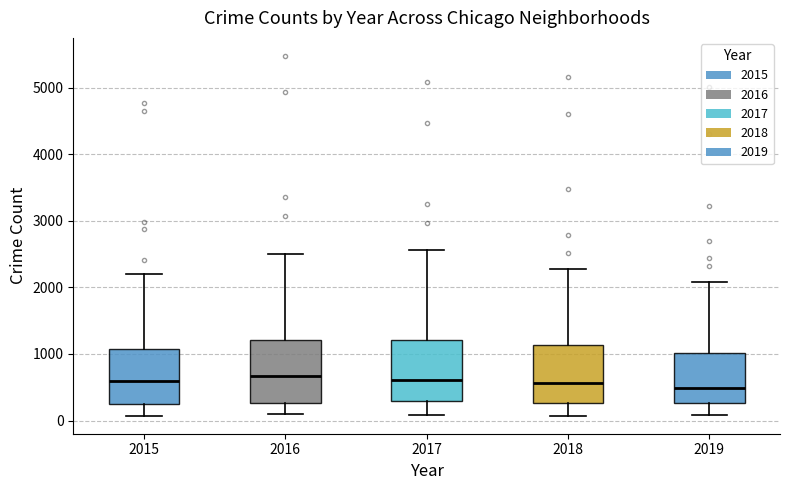

Reading left to right, read every box against the y-axis: the position of its median line, the range the box covers, and the ends of its whiskers. The values are not printed on the chart, so give them approximately, as read against the axis.

2015: median 600, box 300 to 1100, whiskers 100 to 2200
2016: median 700, box 300 to 1200, whiskers 100 to 2500
2017: median 600, box 300 to 1200, whiskers 100 to 2600
2018: median 600, box 300 to 1100, whiskers 100 to 2300
2019: median 500, box 300 to 1000, whiskers 100 to 2100